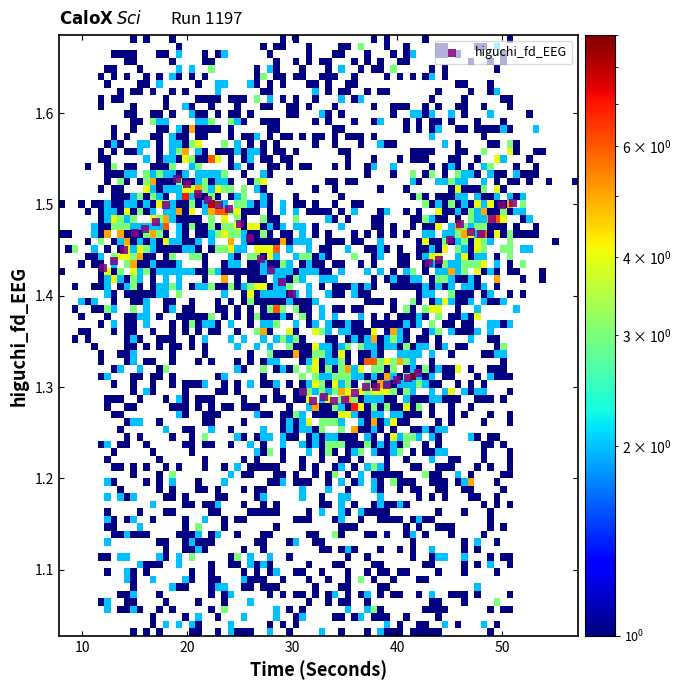

What is the range of X values (max minus min)?

39.0